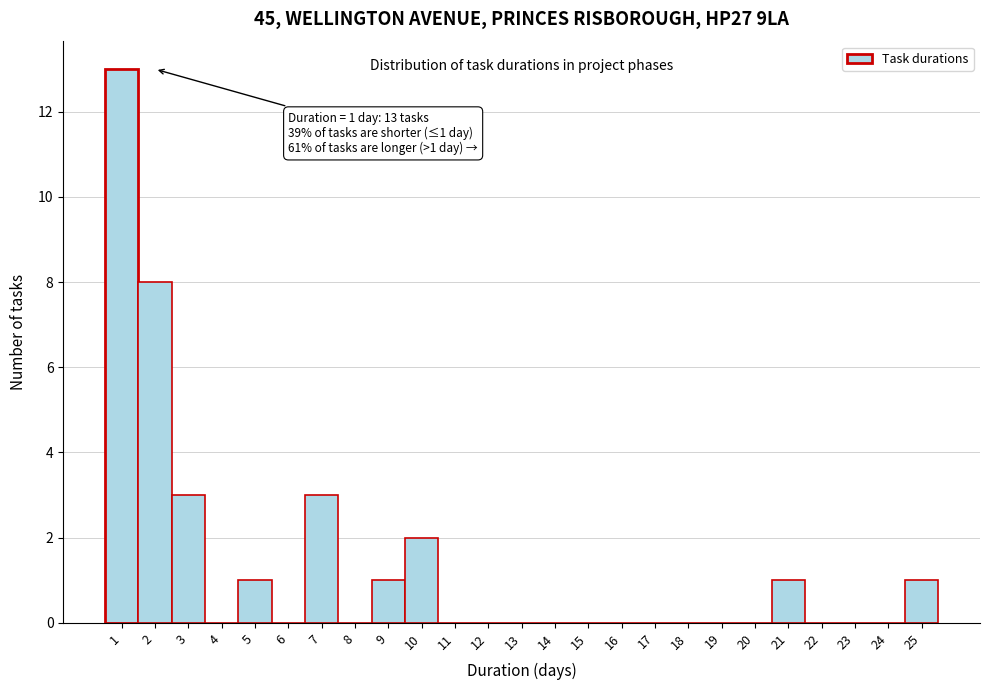

Over which range of the x-axis is the bar tallest?

0.5 to 1.5